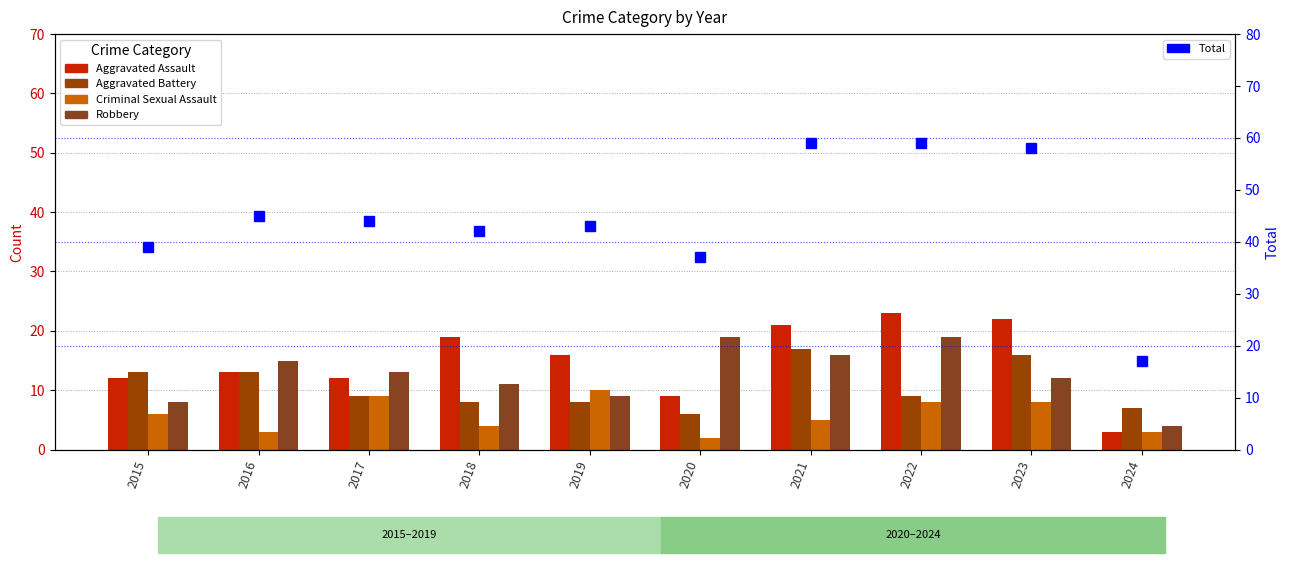

How many data points in Aggravated Assault are above 16?

4